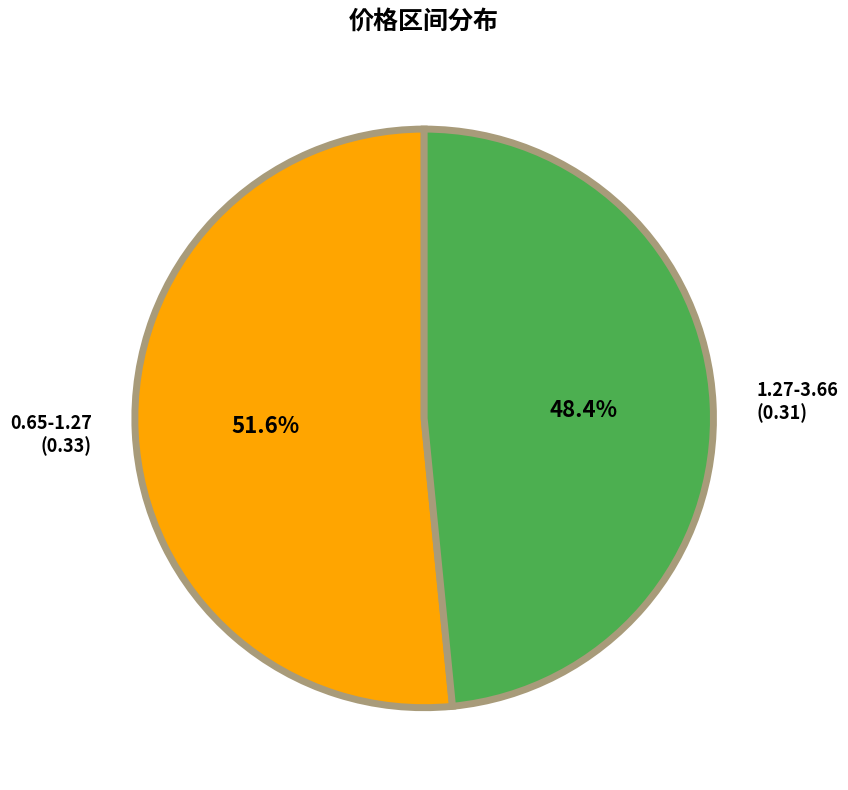

Is it true that 0.65-1.27 is 52% of the pie?

True